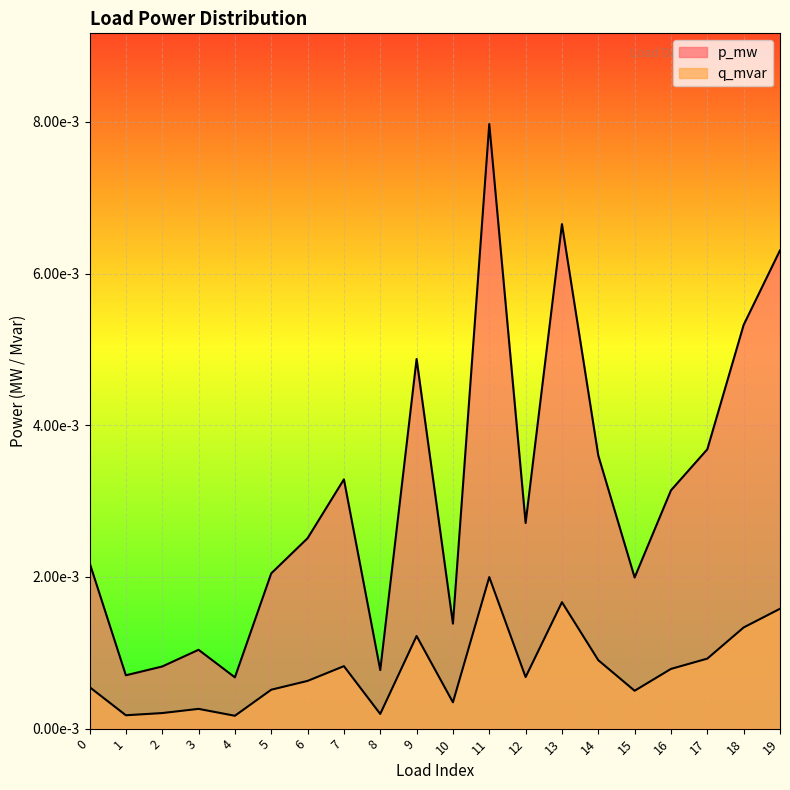

Rank the series at 11 from highest to lowest value.

p_mw, q_mvar